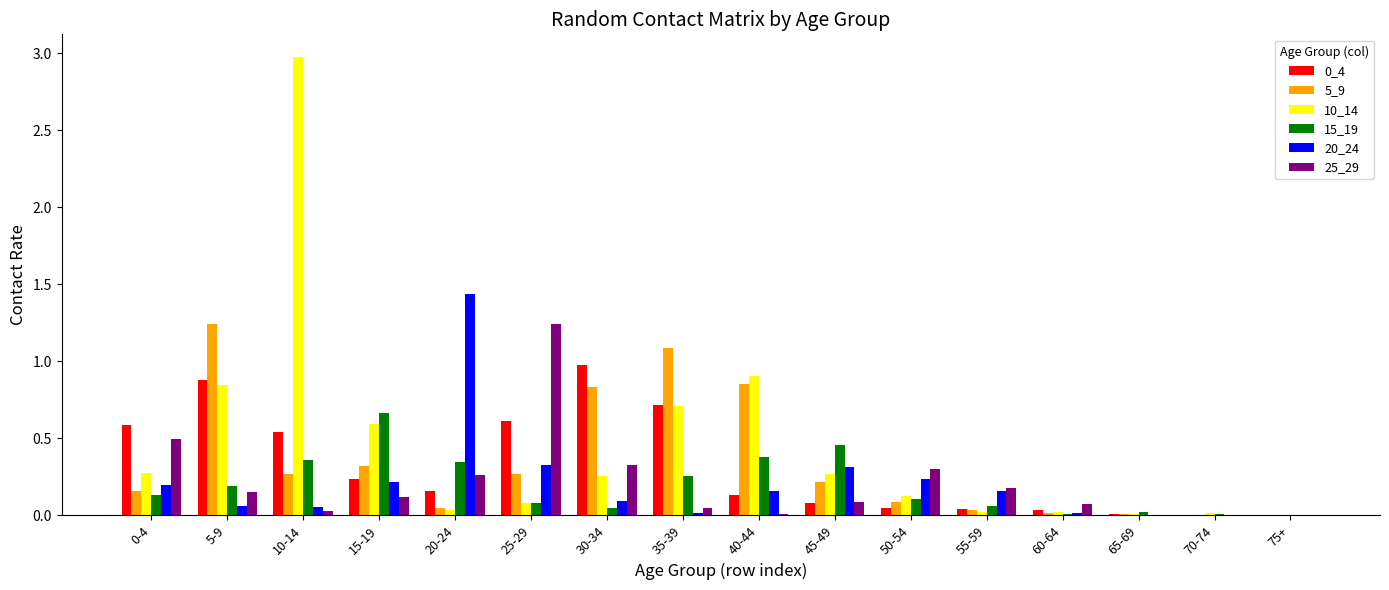

At which category does the chart reach its peak across all series?

10-14